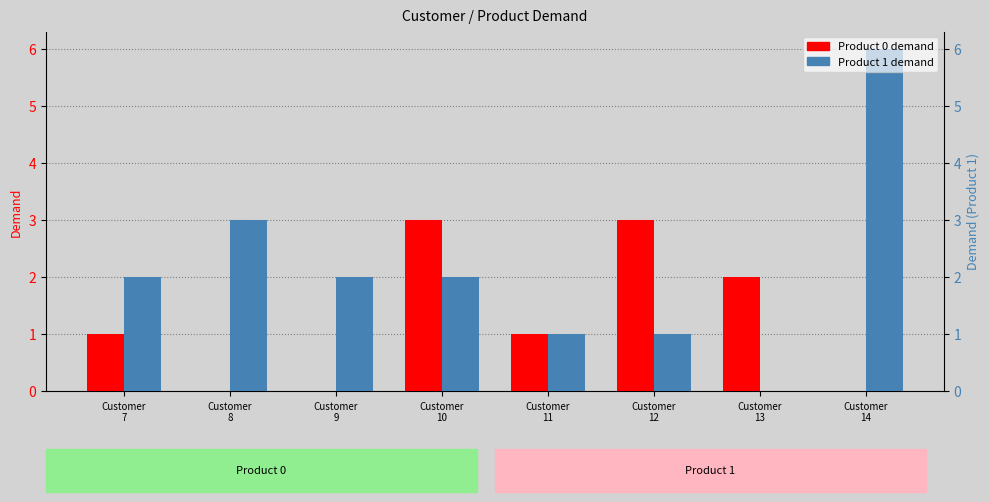

What is the maximum value shown in the chart?

6